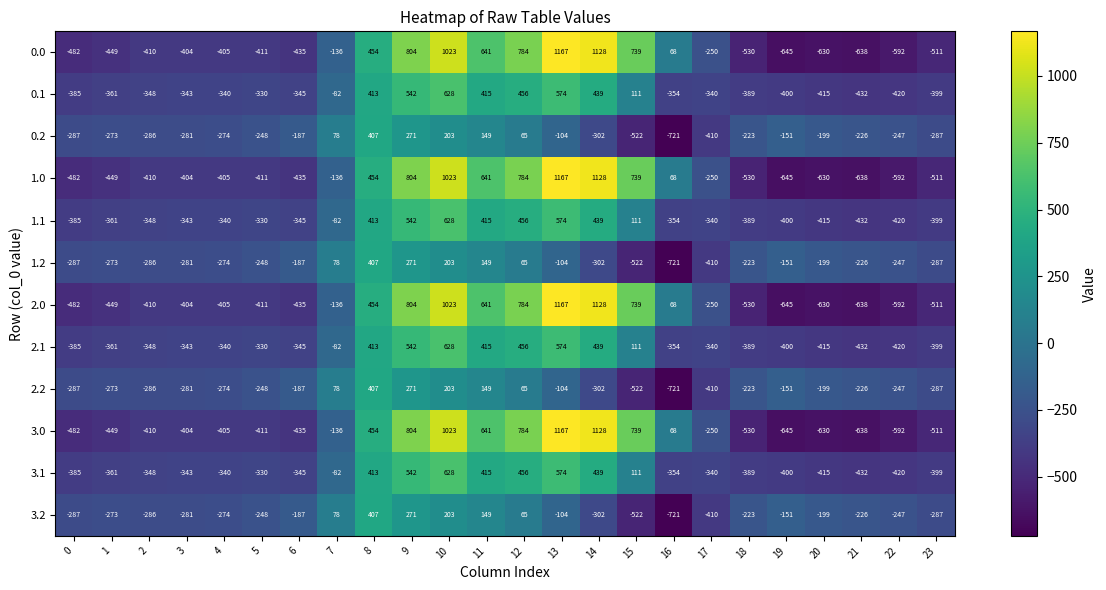

At which category is the sum across all series the highest?

10